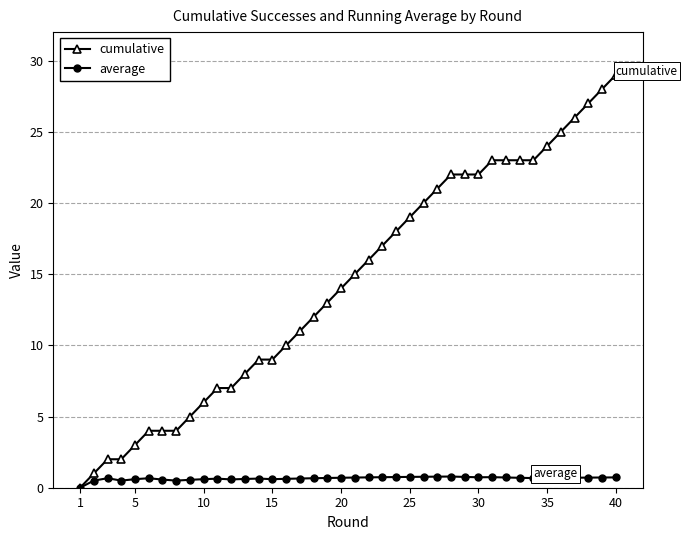

Which series has the largest range (max minus min)?

cumulative